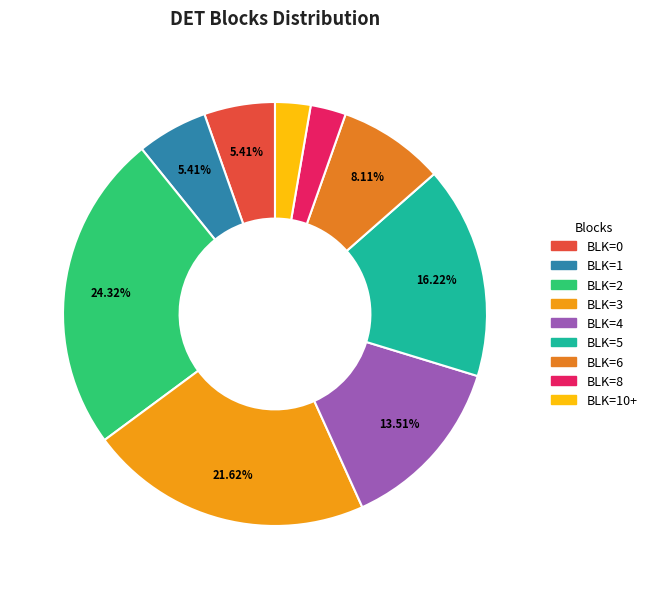

Count the number of slices in the pie.

9